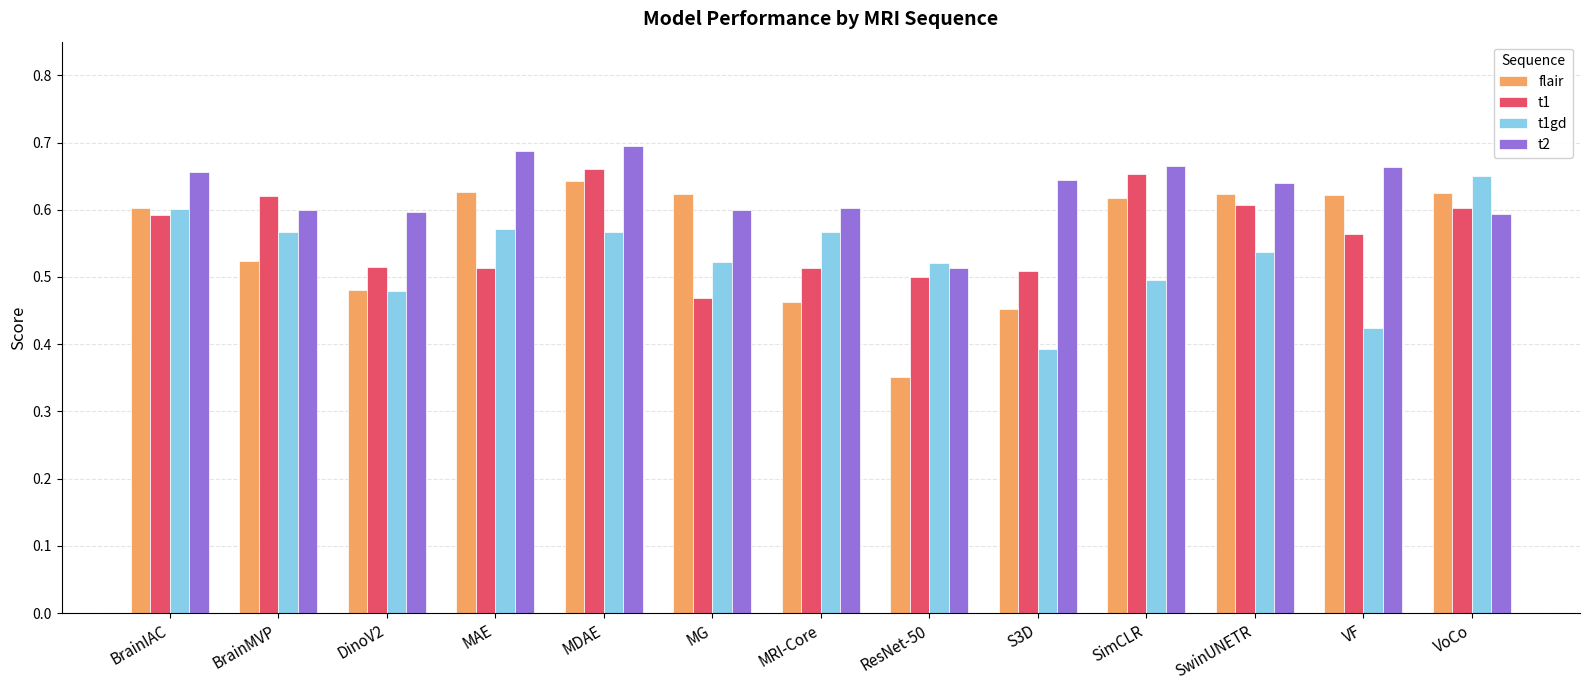

Rank the series at S3D from lowest to highest value.

t1gd, flair, t1, t2